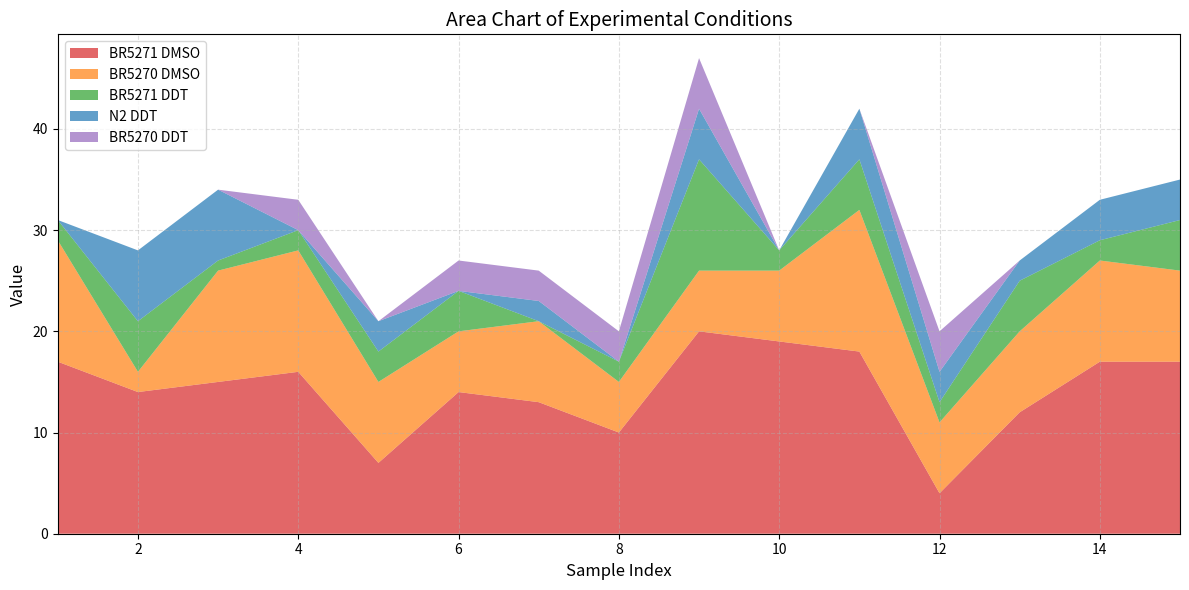

Reading right to left, list all the values displayed in this chart.

BR5271 DMSO: 15=17	14=17	13=12	12=4	11=18	10=19	9=20	8=10	7=13	6=14	5=7	4=16	3=15	2=14	1=17
BR5270 DMSO: 15=9	14=10	13=8	12=7	11=14	10=7	9=6	8=5	7=8	6=6	5=8	4=12	3=11	2=2	1=12
BR5271 DDT: 15=5	14=2	13=5	12=2	11=5	10=2	9=11	8=2	7=0	6=4	5=3	4=2	3=1	2=5	1=2
N2 DDT: 15=4	14=4	13=2	12=3	11=5	10=0	9=5	8=0	7=2	6=0	5=3	4=0	3=7	2=7	1=0
BR5270 DDT: 15=0	14=0	13=0	12=4	11=0	10=0	9=5	8=3	7=3	6=3	5=0	4=3	3=0	2=0	1=0